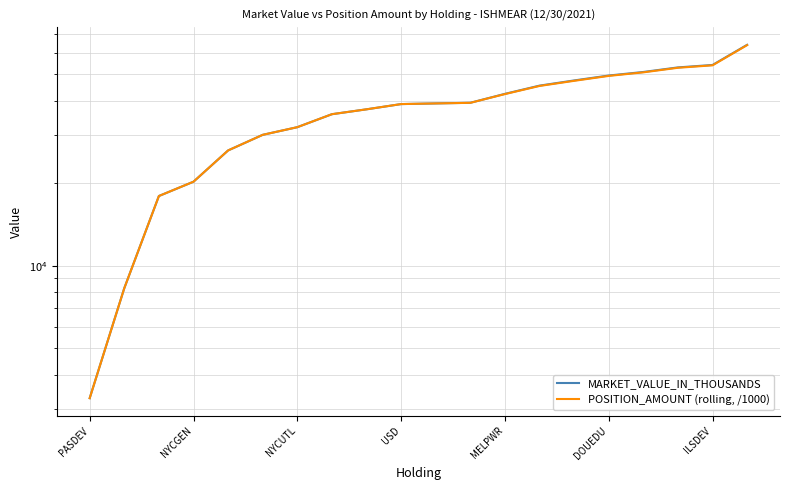

How many distinct data groups are displayed?

2